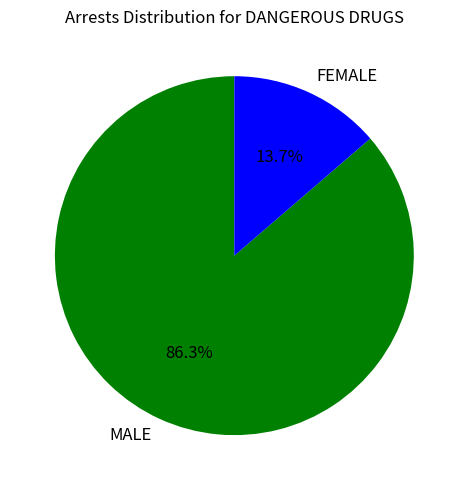

What percentage is the MALE slice, to the nearest percent?

86%